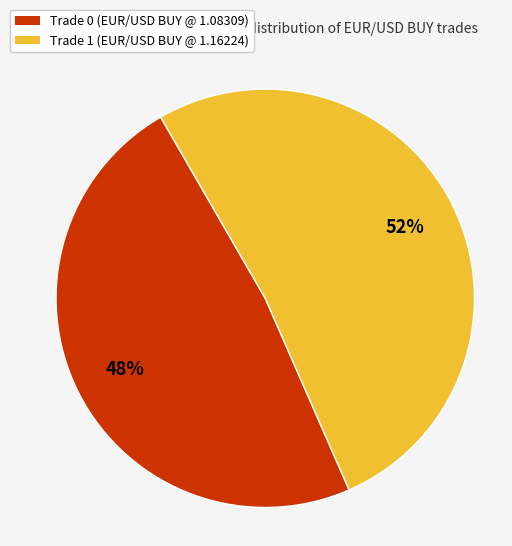

Does Trade 1 (EUR/USD BUY @ 1.16224) represent more than half of the total?

Yes